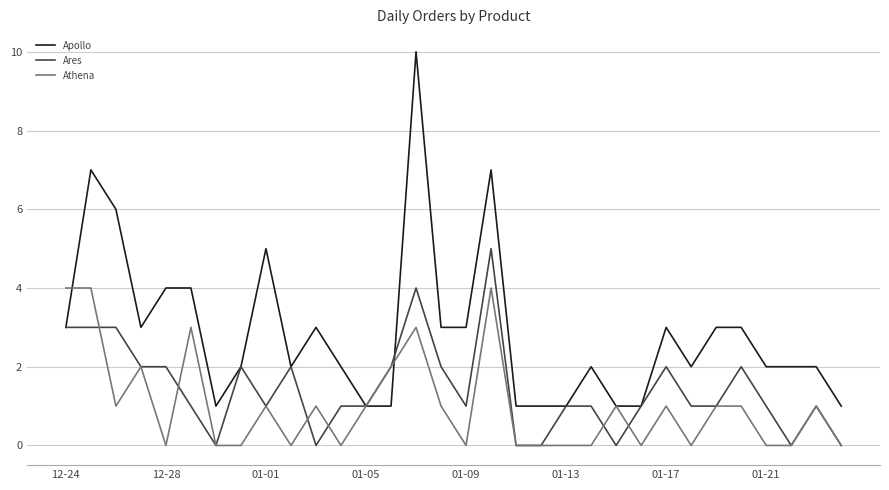

What is the sum of all Apollo values?

92